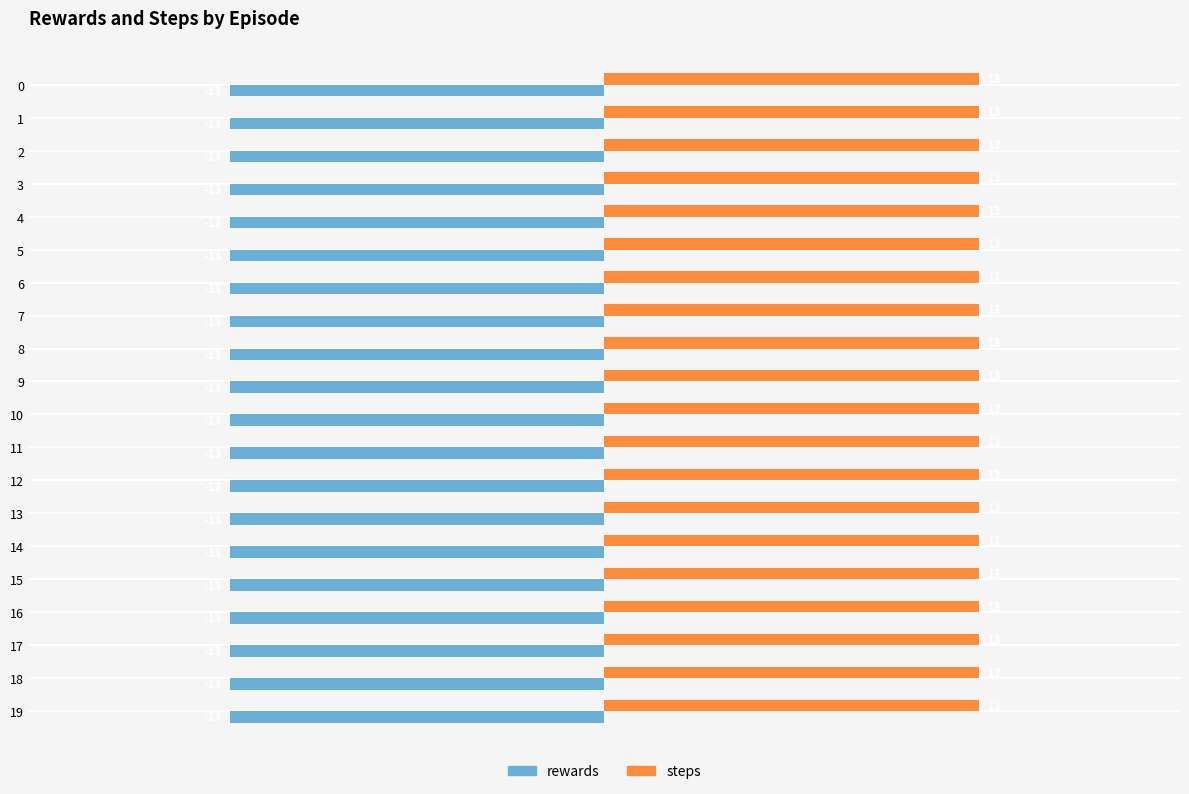

Rank the series by their average value, from lowest to highest.

rewards, steps